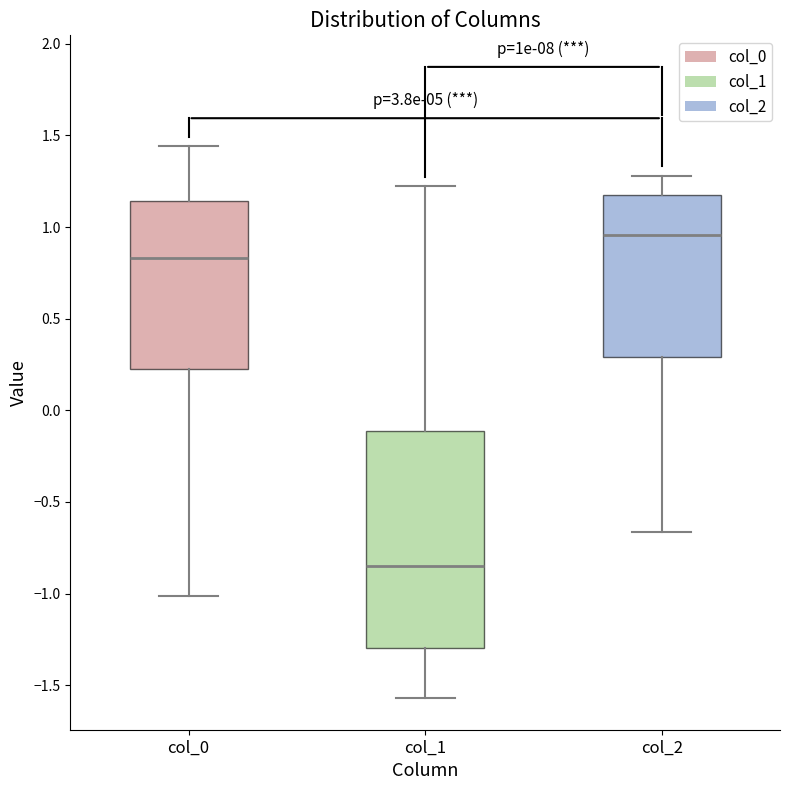

Where does the lower whisker of the box for col_2 end on the y-axis? The values are not printed on the chart, so give them approximately, as read against the axis.

-0.65